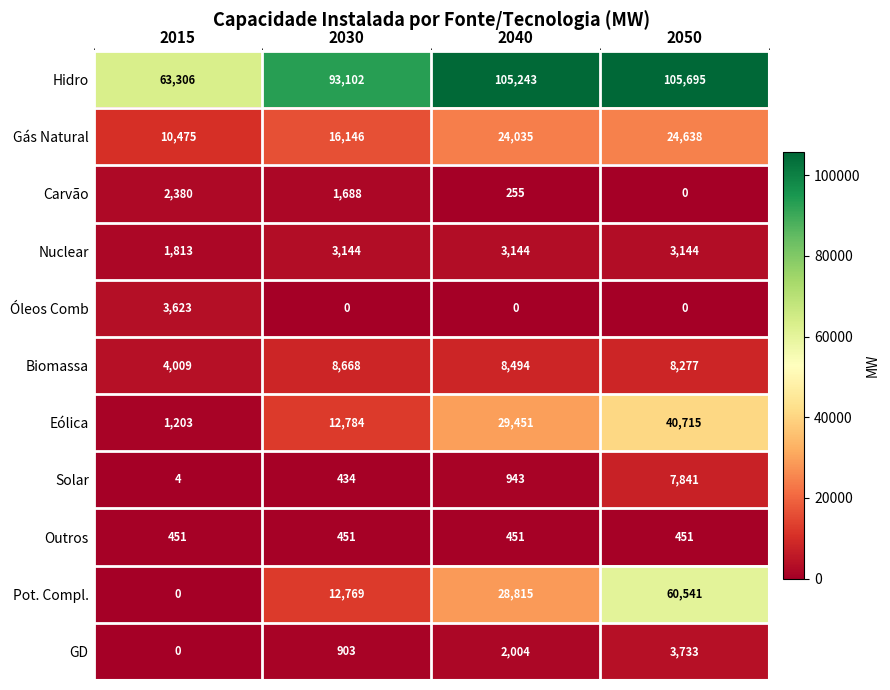

What is the average value of the Pot. Compl. series?

25531